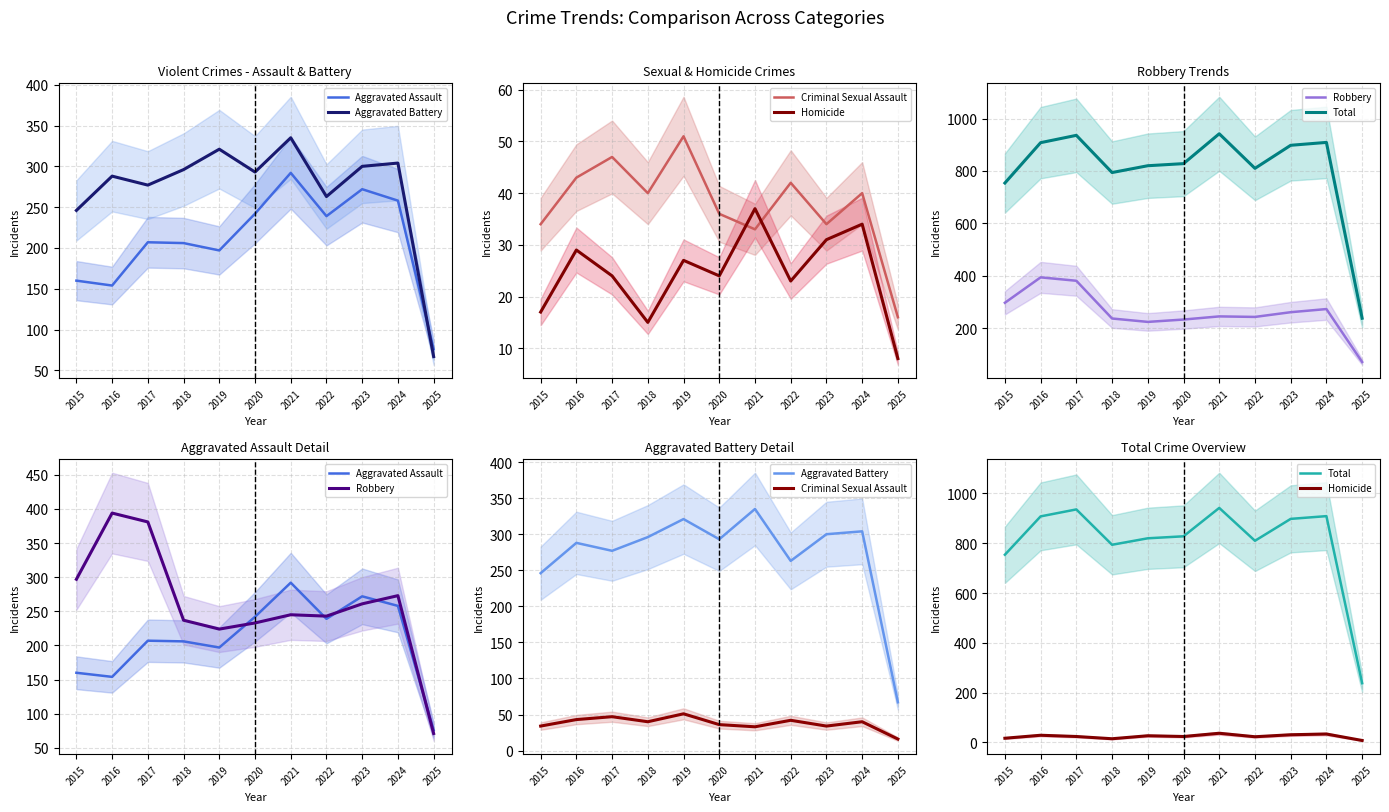

List the series in order of their peak value, lowest first.

Homicide, Criminal Sexual Assault, Aggravated Assault, Aggravated Battery, Robbery, Total